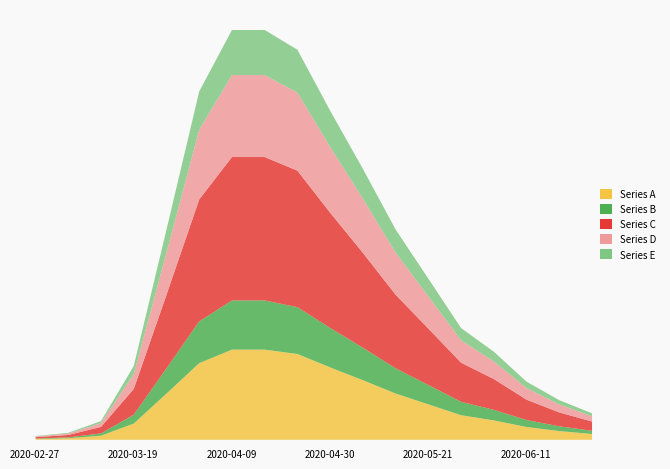

True or false: the data shows 3269 at 2020-05-28.

False